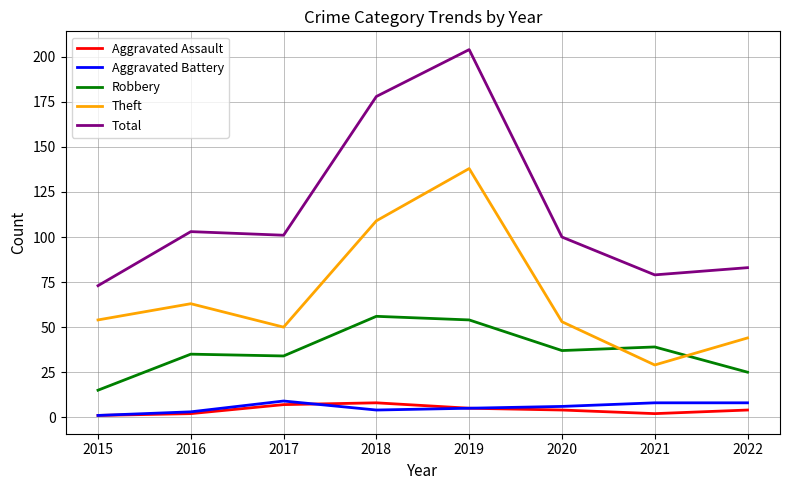

At which label is Total closest to 138?

2016